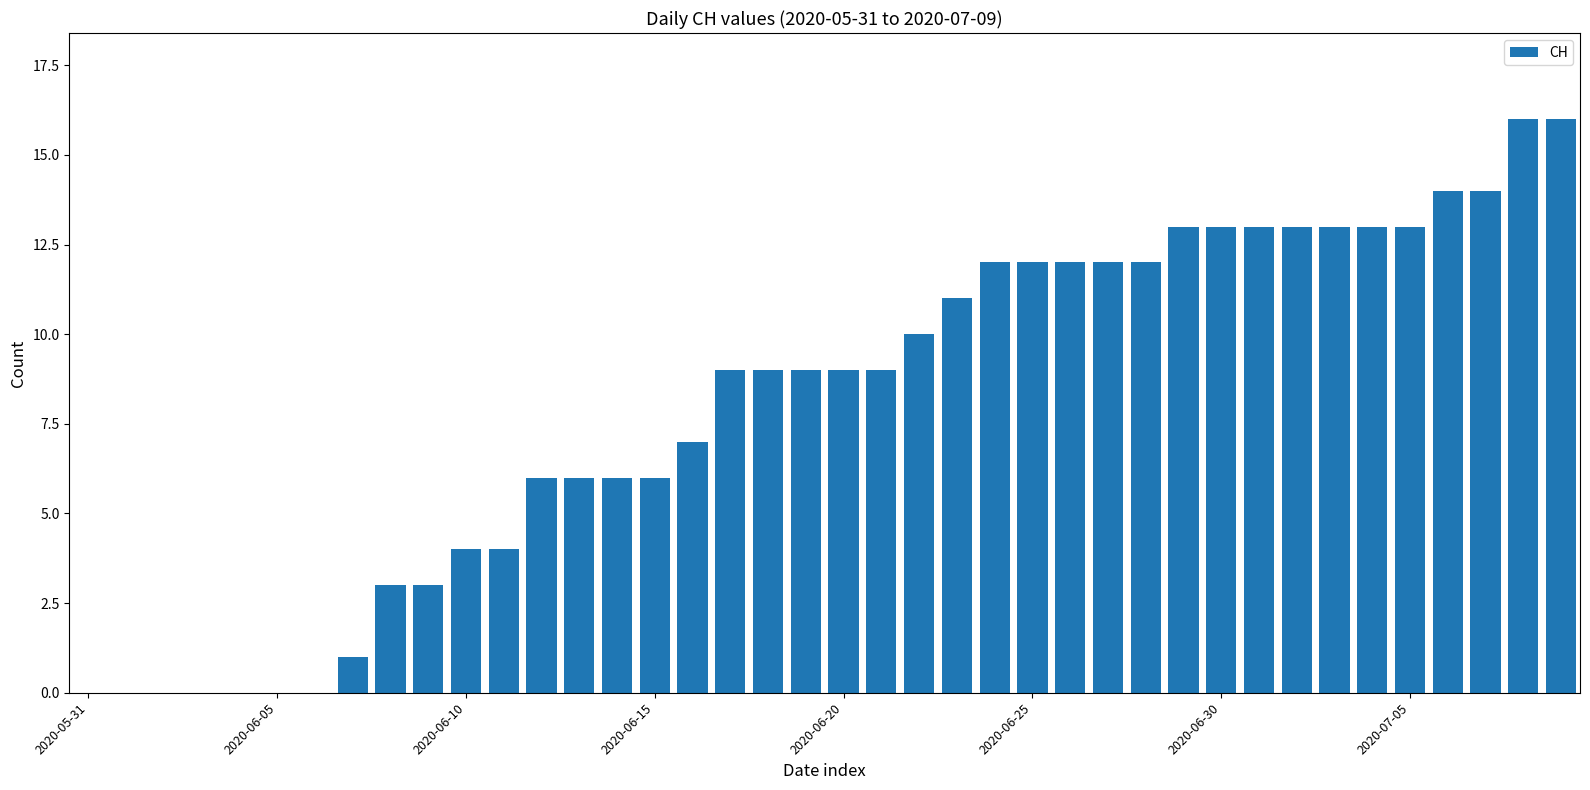

What is the sum of all values?

323